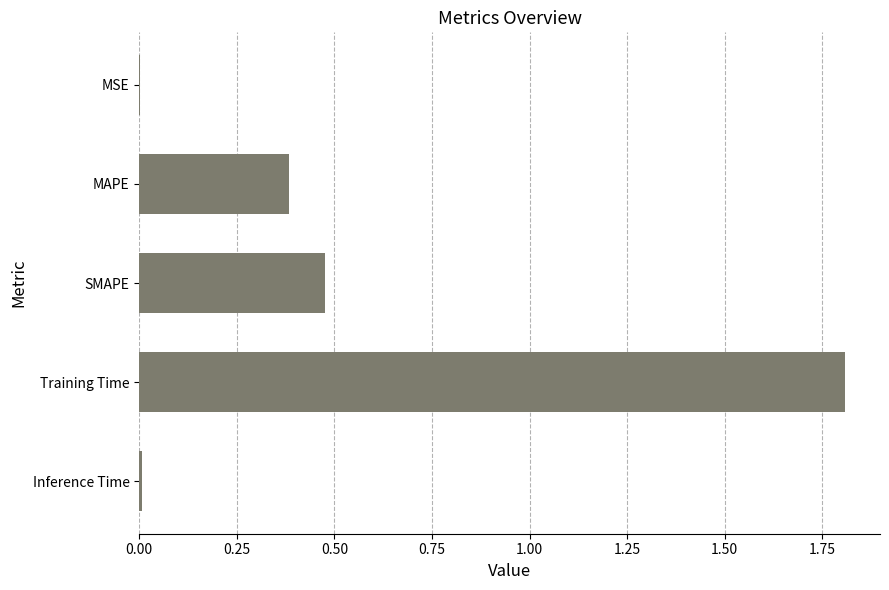

The chart shows a value of 0.0 at MSE. True or false?

True